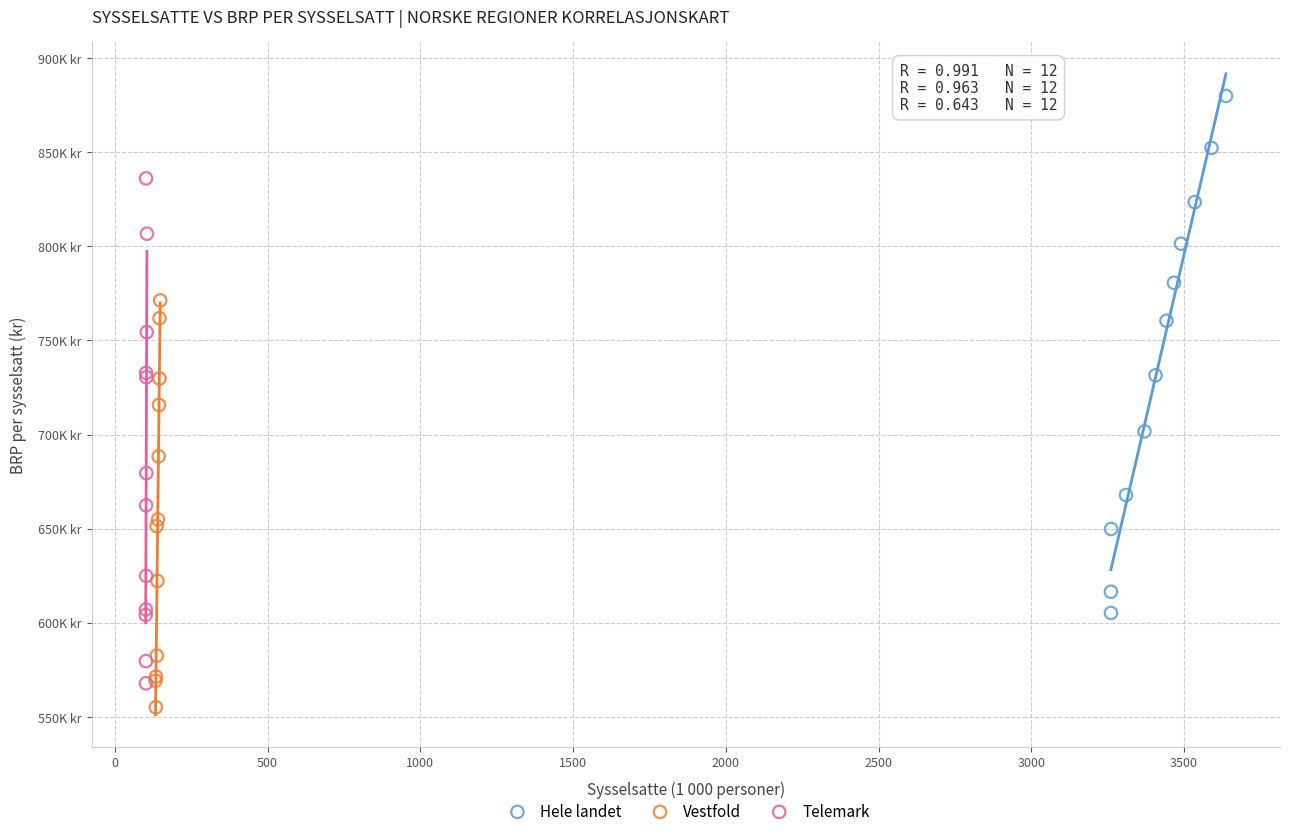

What are all the series names shown in the legend?

Hele landet, Vestfold, Telemark